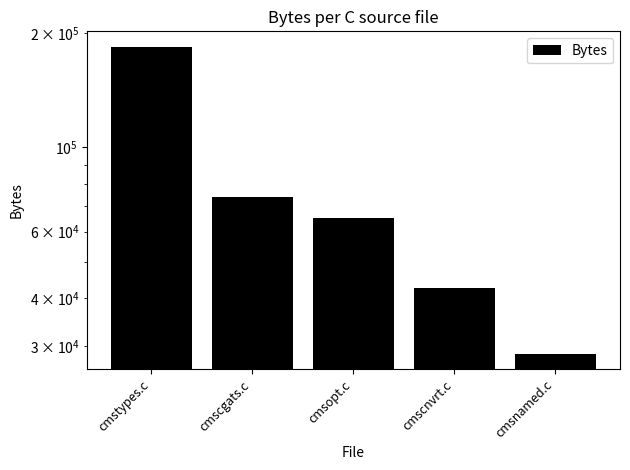

Rank the categories by value from lowest to highest.

cmsnamed.c, cmscnvrt.c, cmsopt.c, cmscgats.c, cmstypes.c